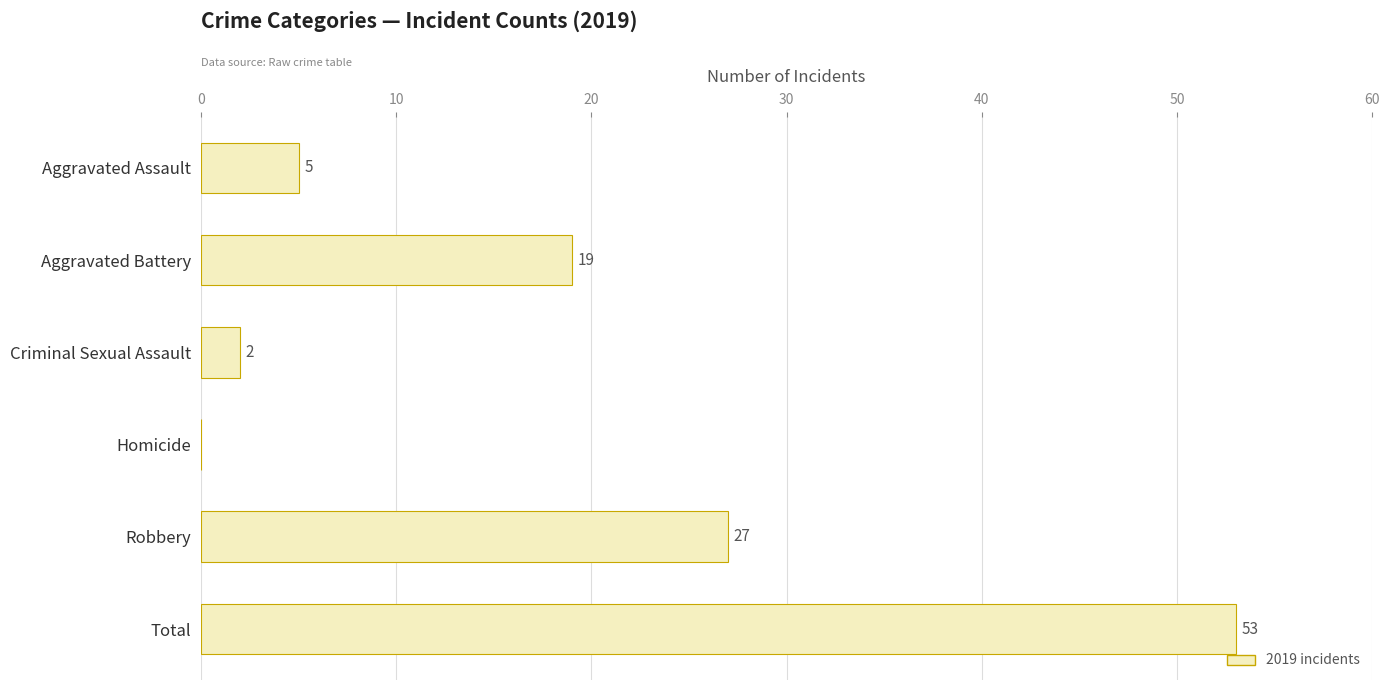

What is the sum of the values at Homicide and Total?

53